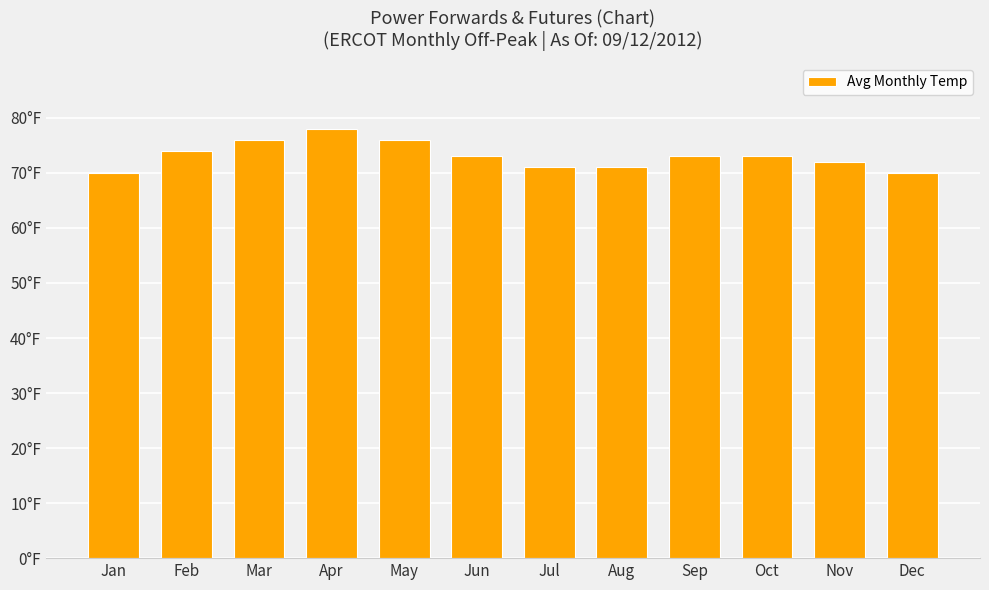

List the labels in order of value, smallest first.

Jan, Dec, Jul, Aug, Nov, Jun, Sep, Oct, Feb, Mar, May, Apr